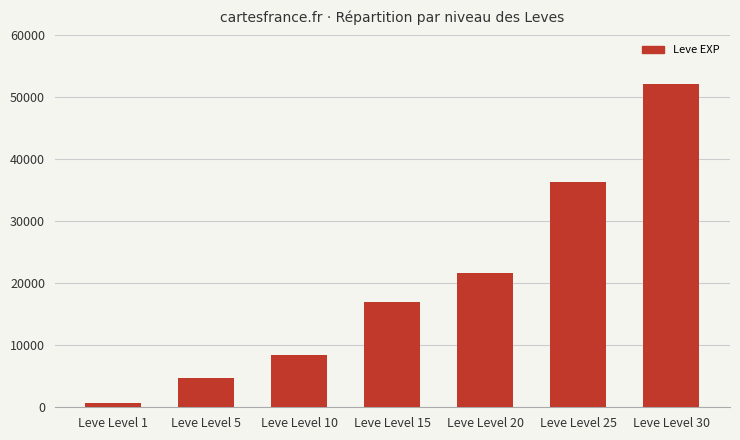

What is the sum of the values at Leve Level 10 and Leve Level 25?

44820